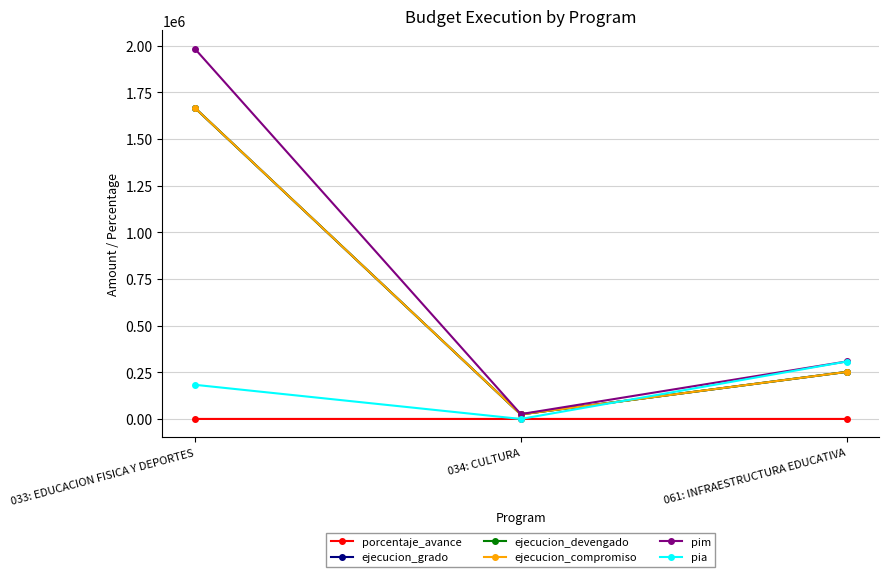

The value of pia at 033: EDUCACION FISICA Y DEPORTES is 182865.0. True or false?

True